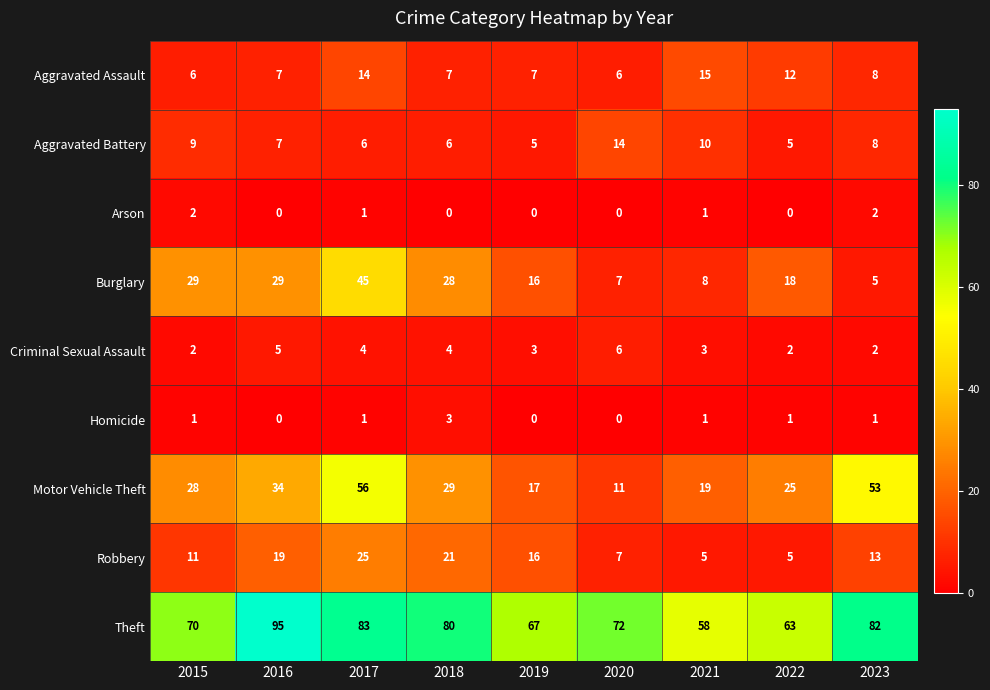

What is the greatest value displayed?

95